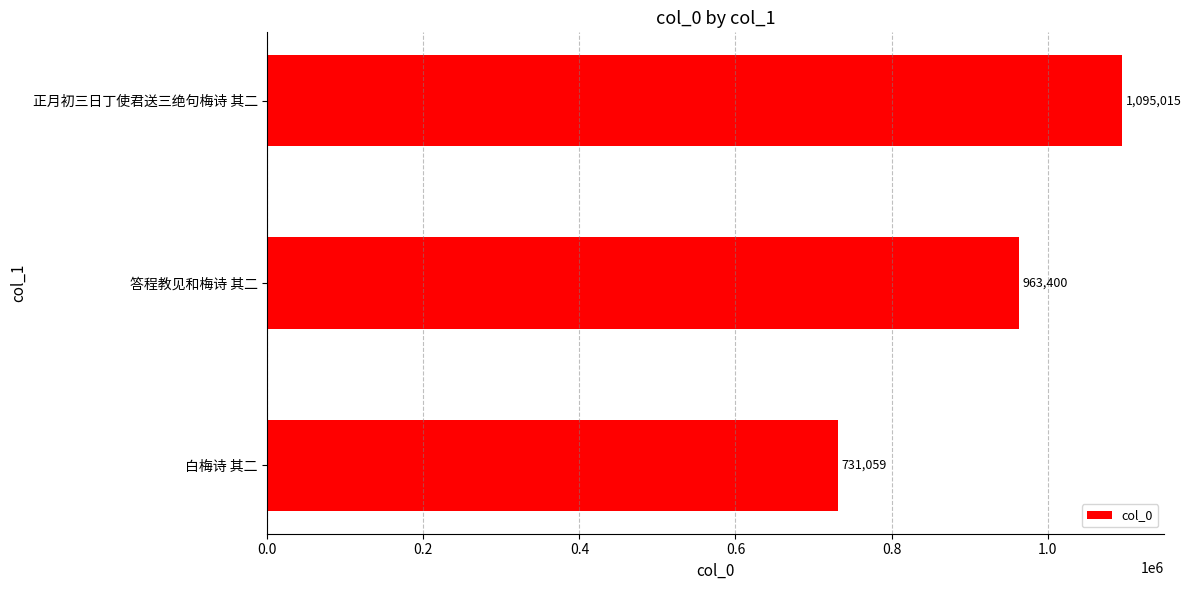

Approximately how many times larger is the value at 正月初三日丁使君送三绝句梅诗 其二 compared to 白梅诗 其二?

1.5